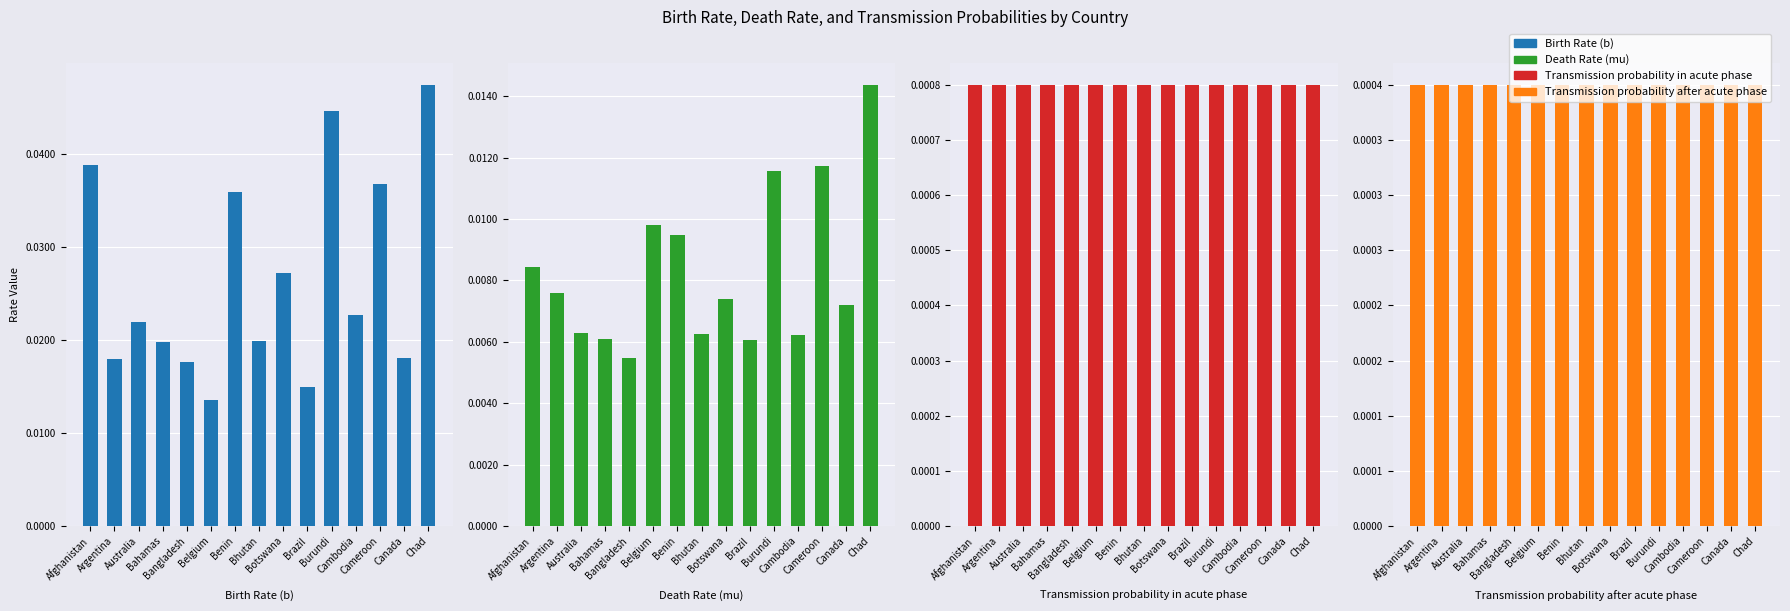

Which label corresponds to the smallest value in the chart?

Afghanistan